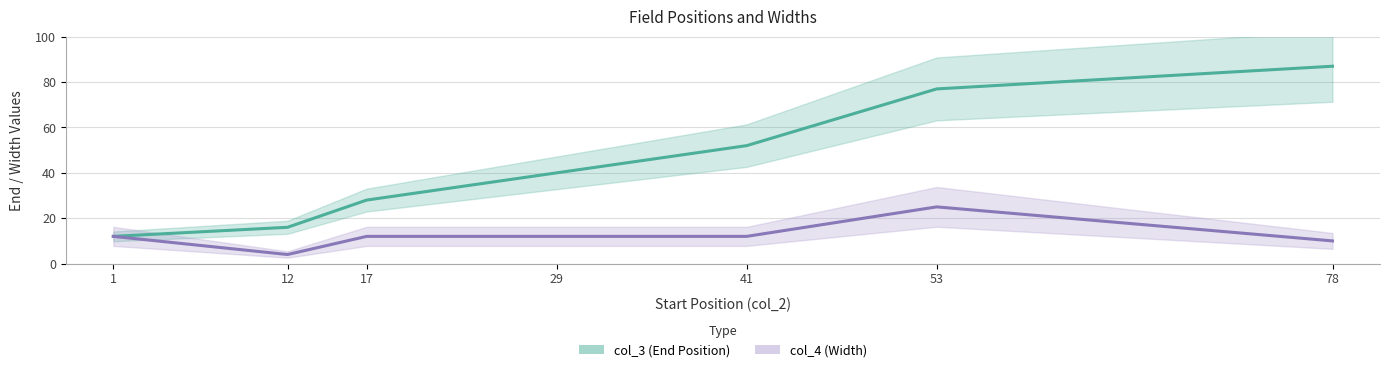

How many data points in col_4 are less than 12?

2